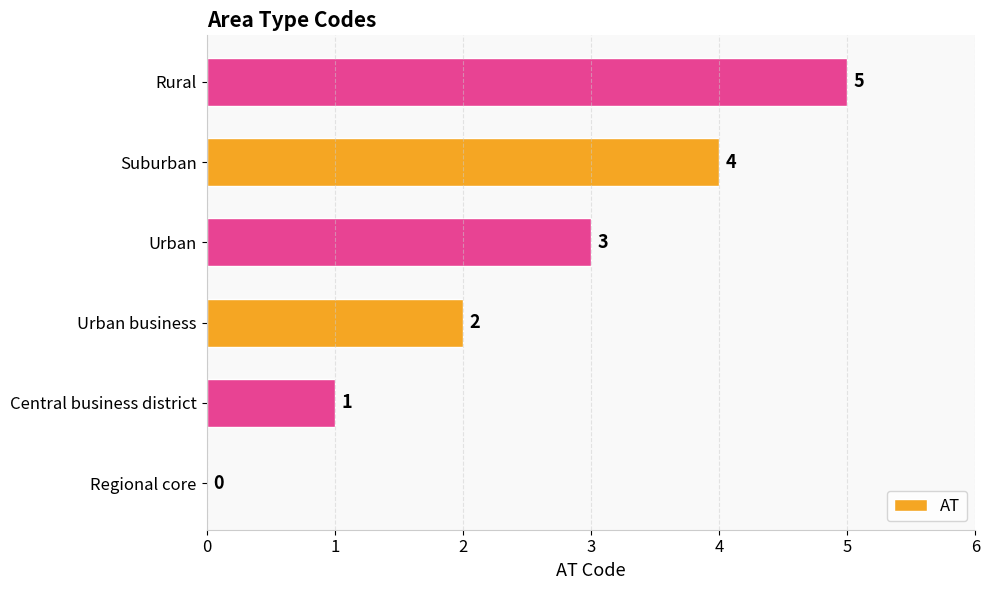

What is the sum of all values?

15